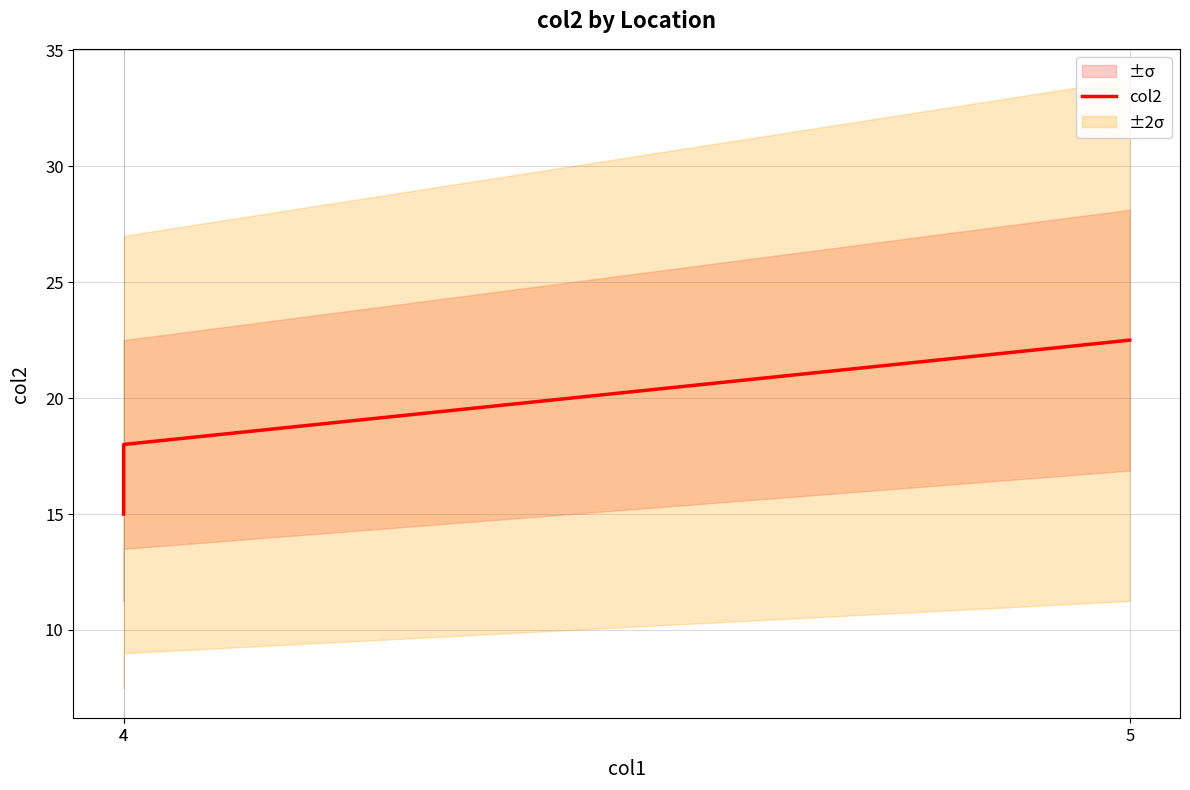

Does the chart have visible grid lines?

Yes